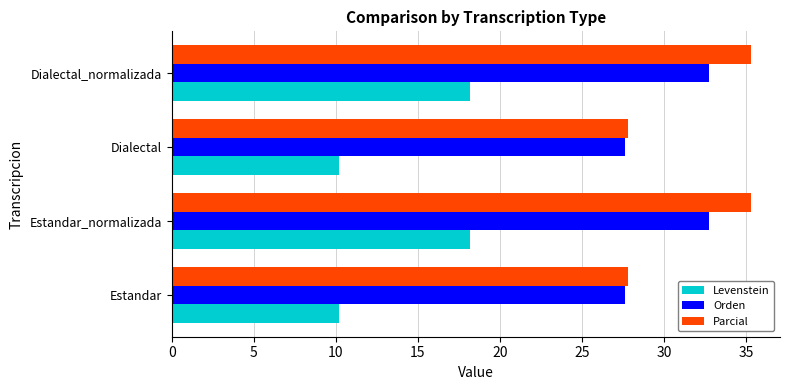

What is the lowest value of the Orden series?

27.6